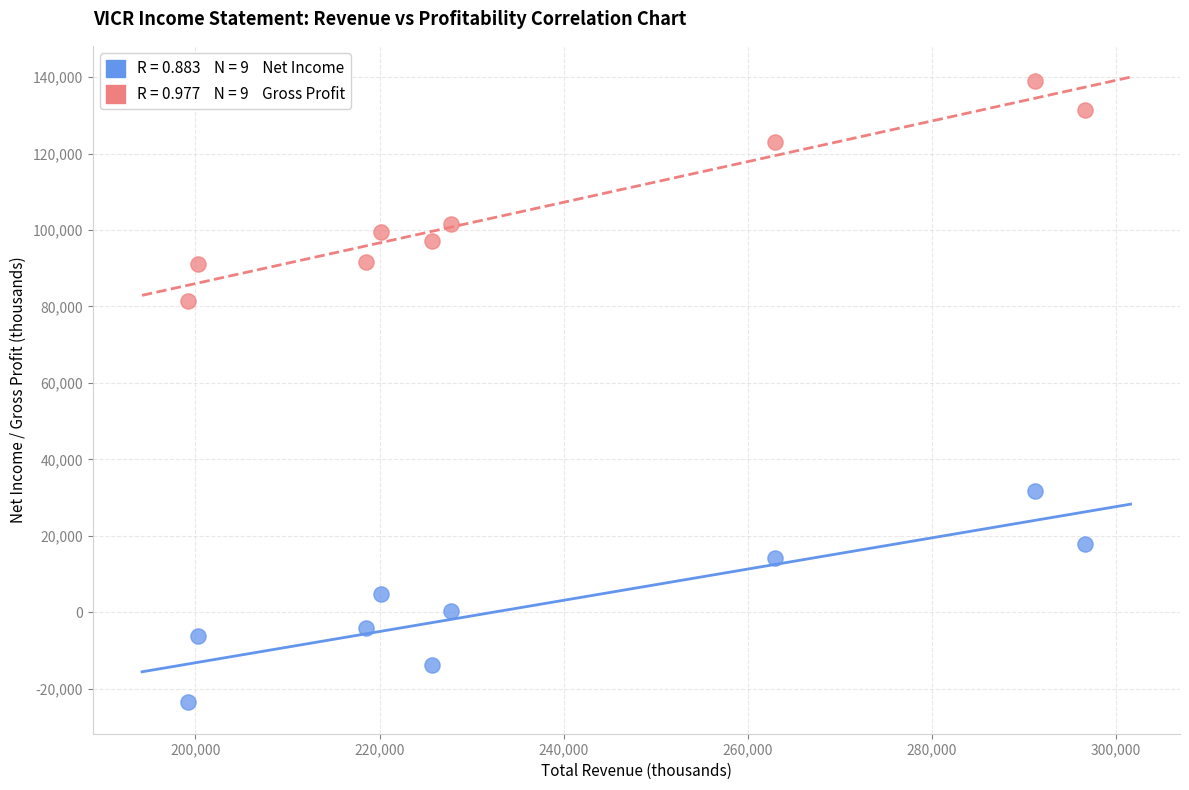

Across all series, what Y value is closest to 57700?

81500